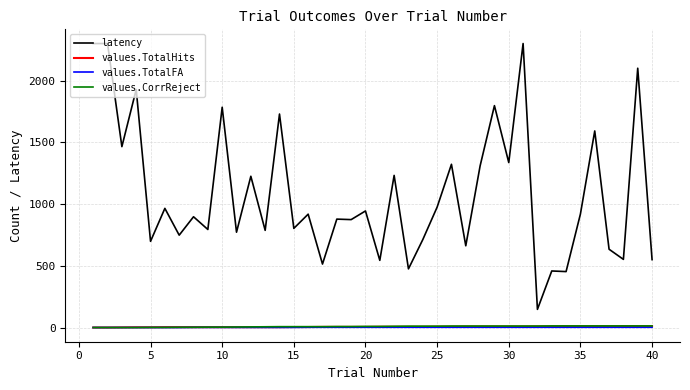

Which series has the widest spread of values?

latency